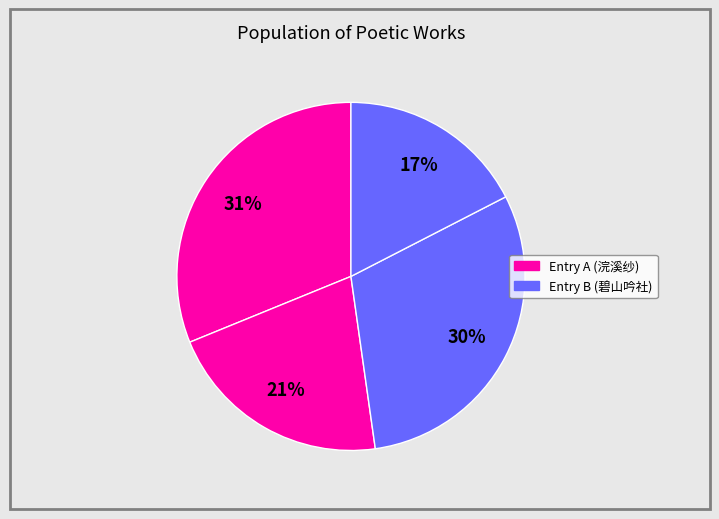

How many slices are in this pie chart?

4